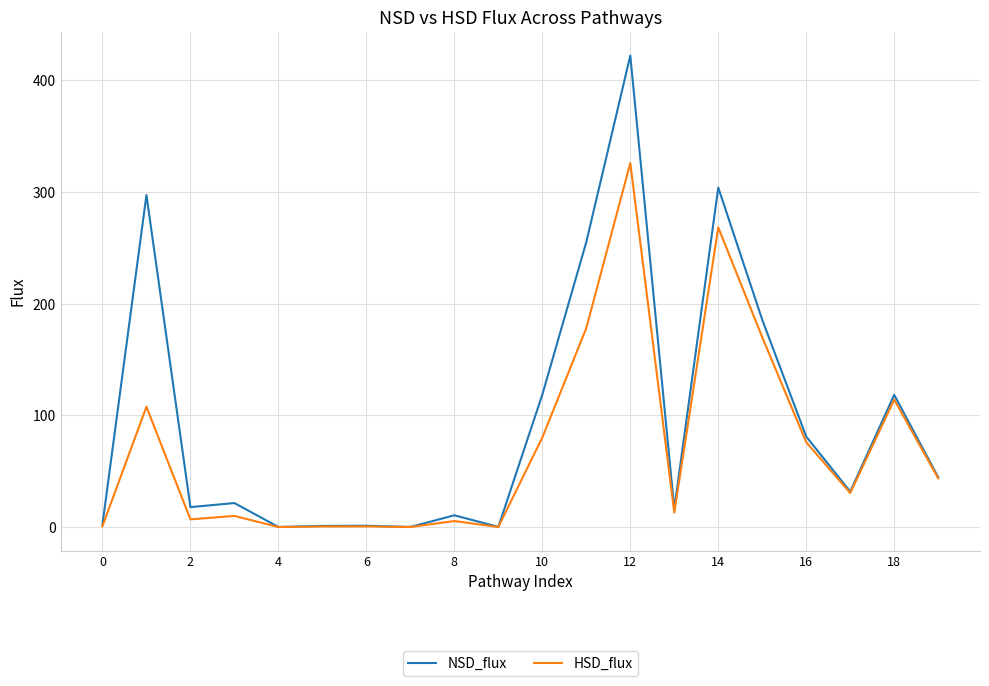

Which series has the largest total across all categories?

NSD_flux